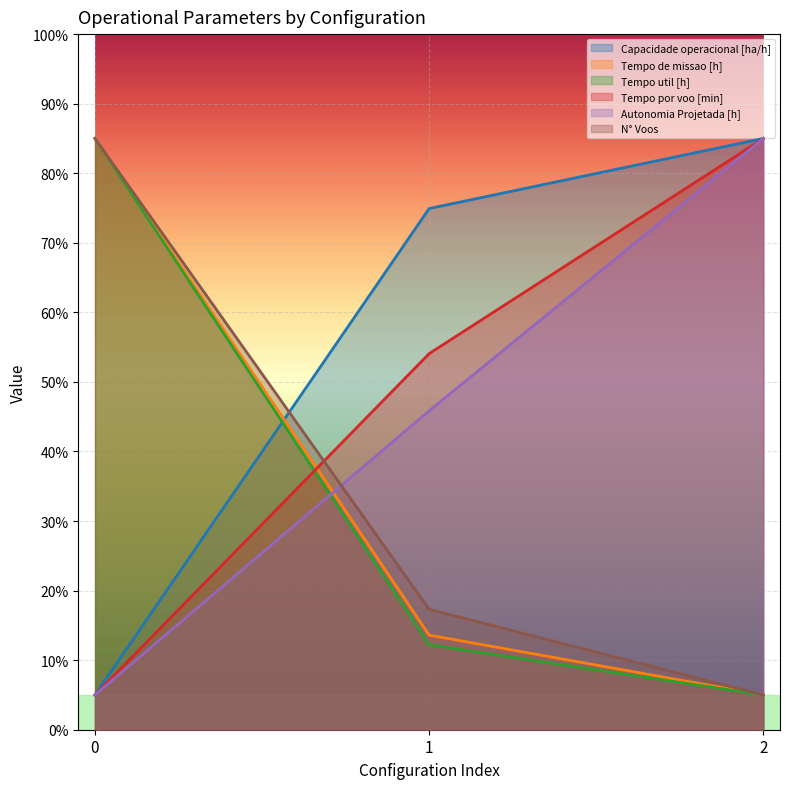

What is the approximate value of N° Voos at 0?

85.0